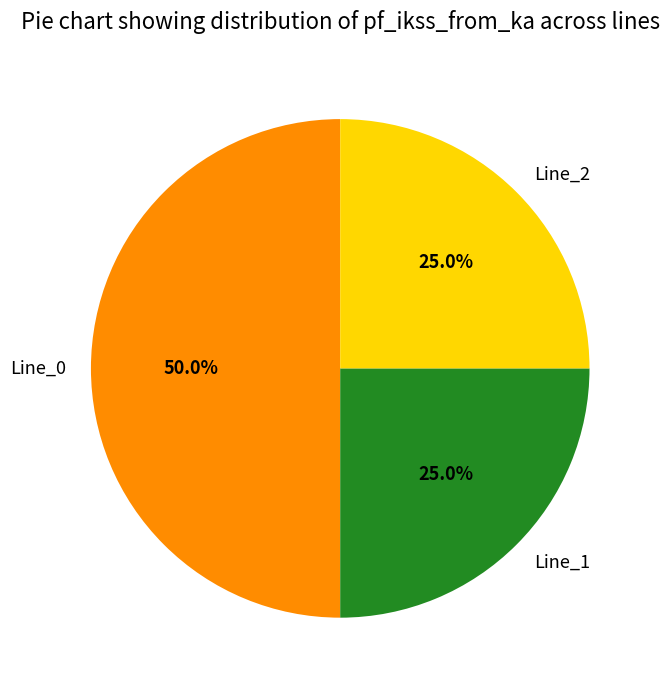

What percentage is NOT represented by Line_2?

75.0%